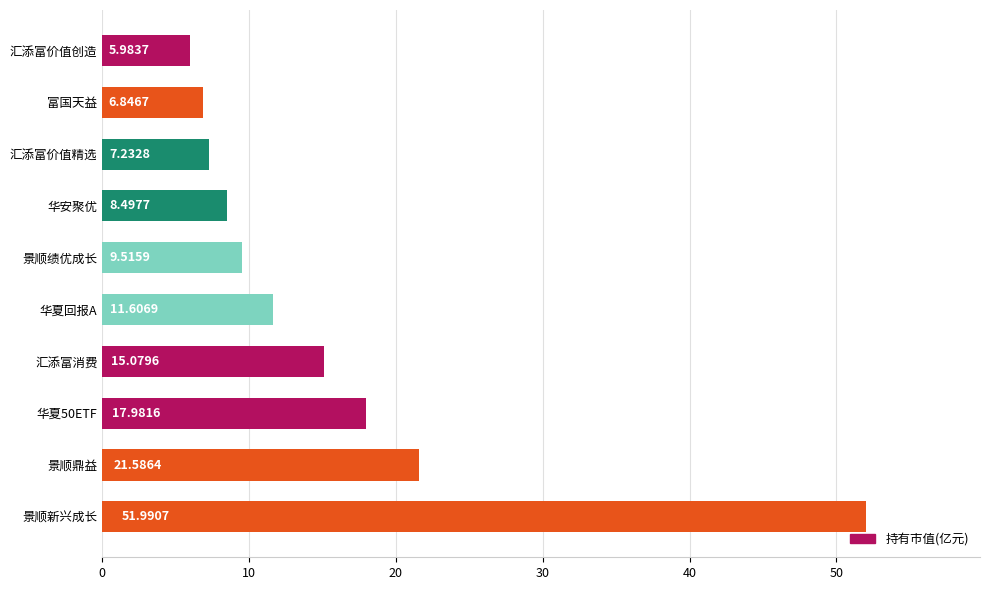

List the labels in order of value, smallest first.

汇添富价值创造, 富国天益, 汇添富价值精选, 华安聚优, 景顺绩优成长, 华夏回报A, 汇添富消费, 华夏50ETF, 景顺鼎益, 景顺新兴成长